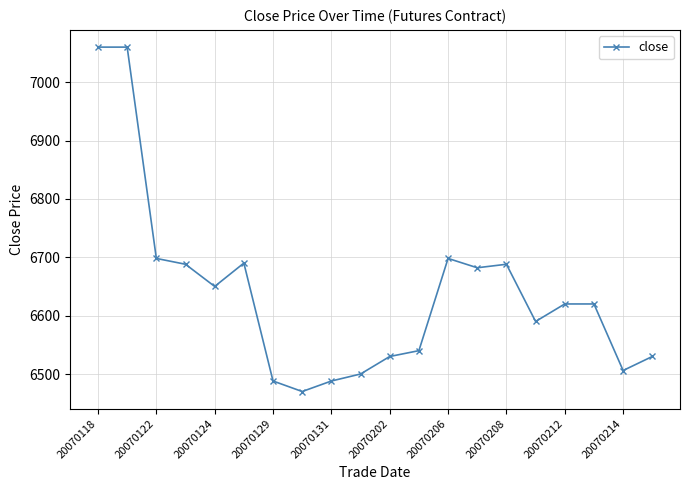

What is the average value?

6640